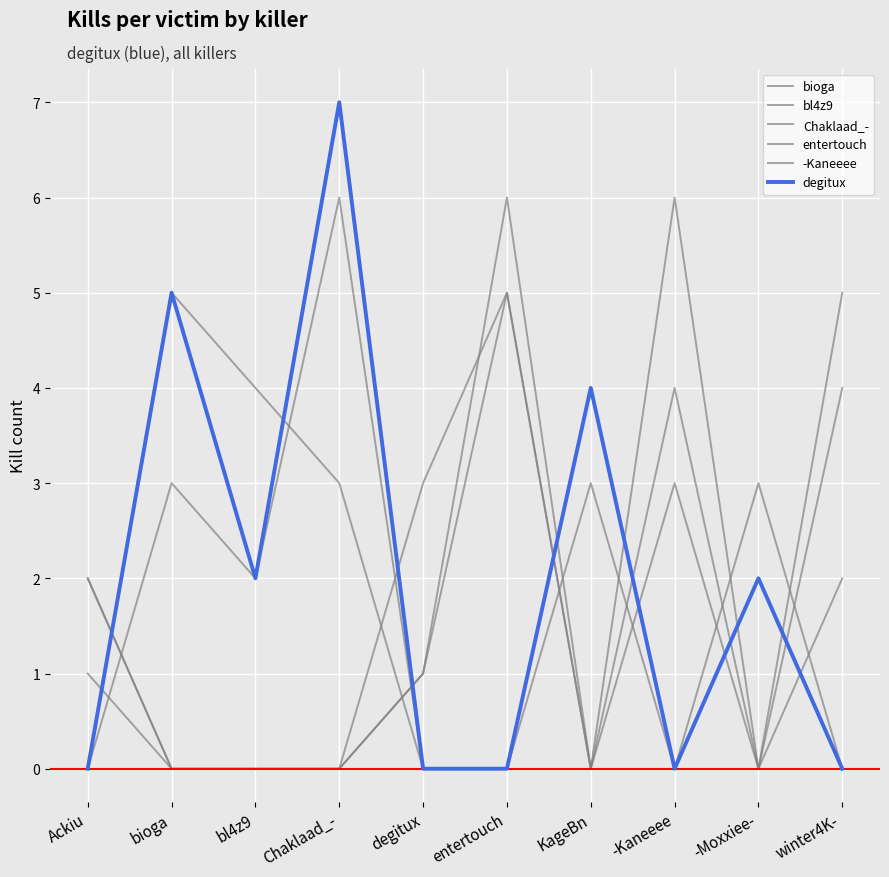

The value of bioga at winter4K- is 2. True or false?

True